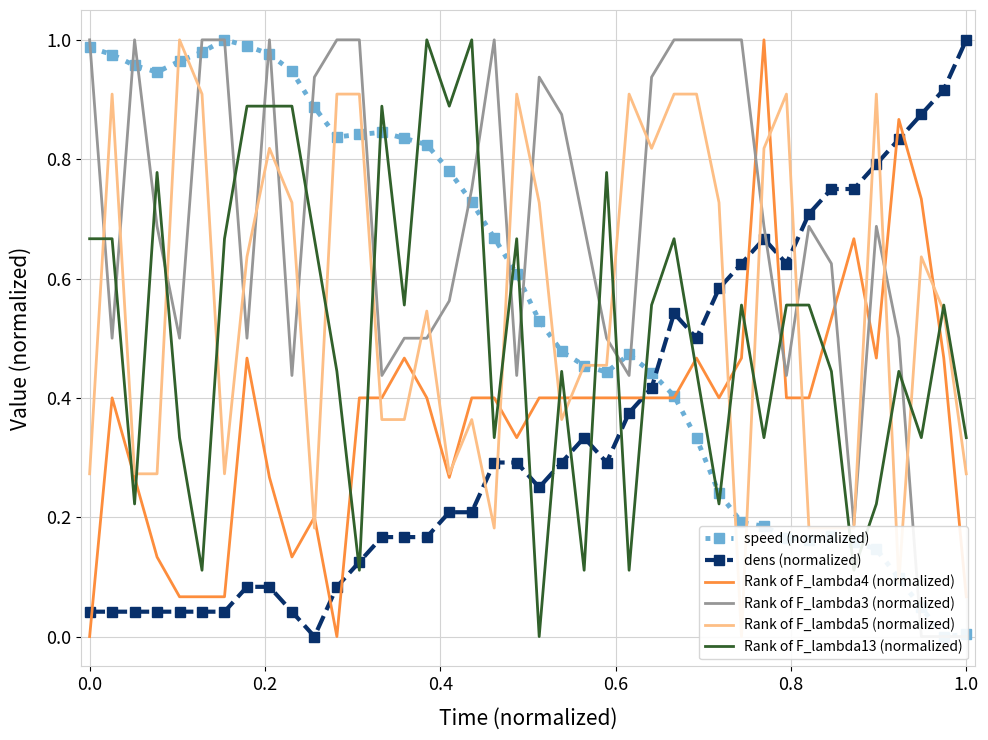

List the series in order of their peak value, lowest first.

speed (normalized), dens (normalized), Rank of F_lambda4 (normalized), Rank of F_lambda3 (normalized), Rank of F_lambda5 (normalized), Rank of F_lambda13 (normalized)